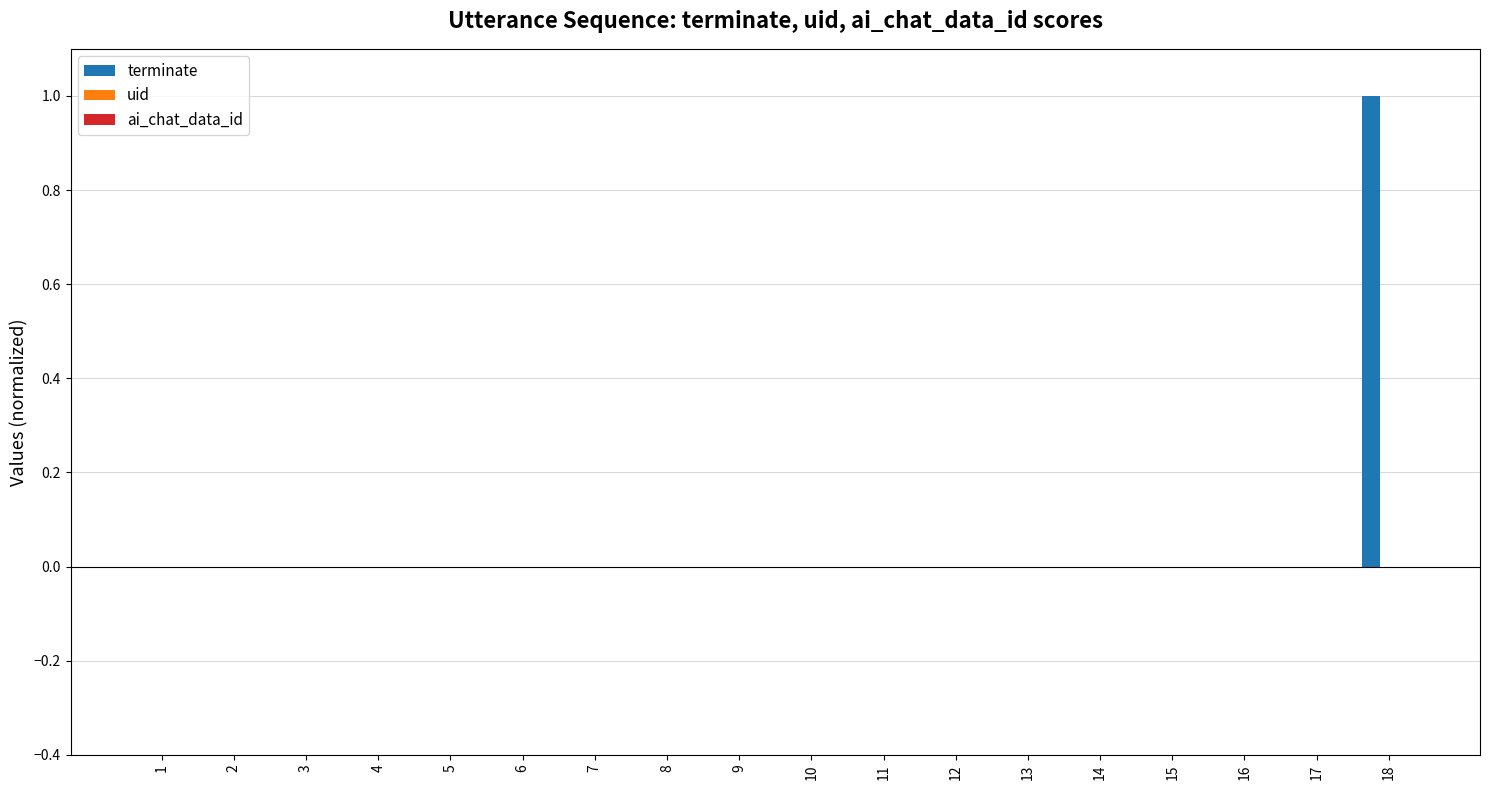

The chart shows a value of 1 at 18. True or false?

True